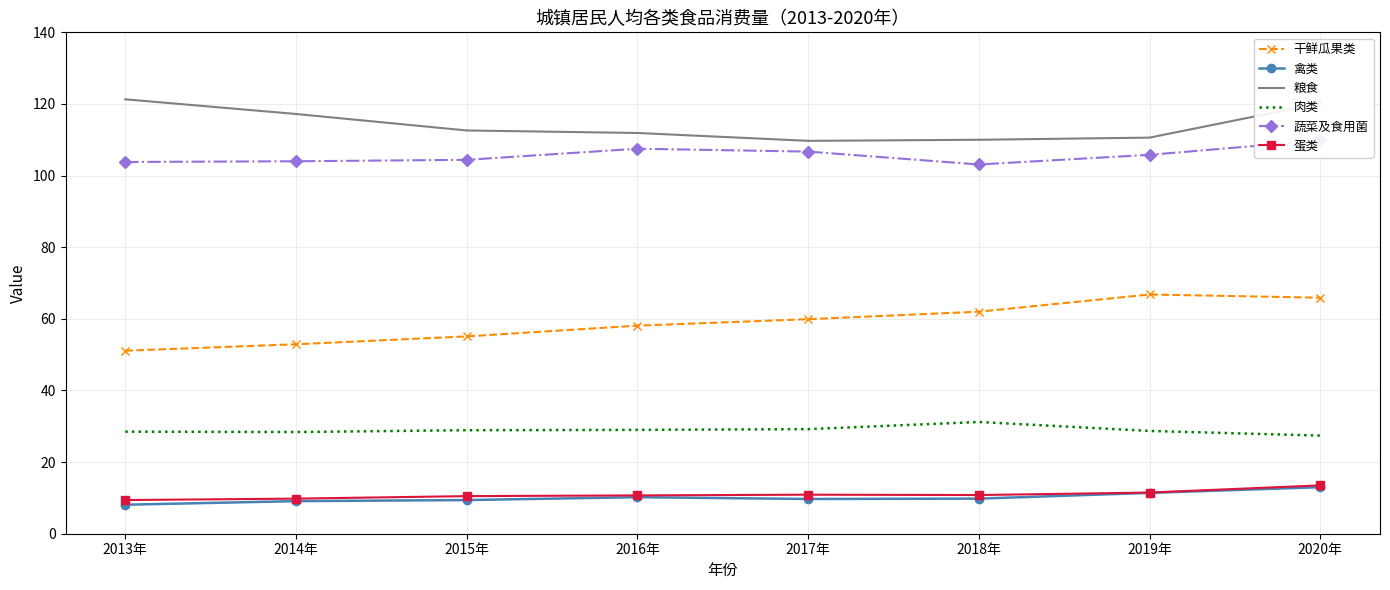

Read the 肉类 value at 2018年.

31.2